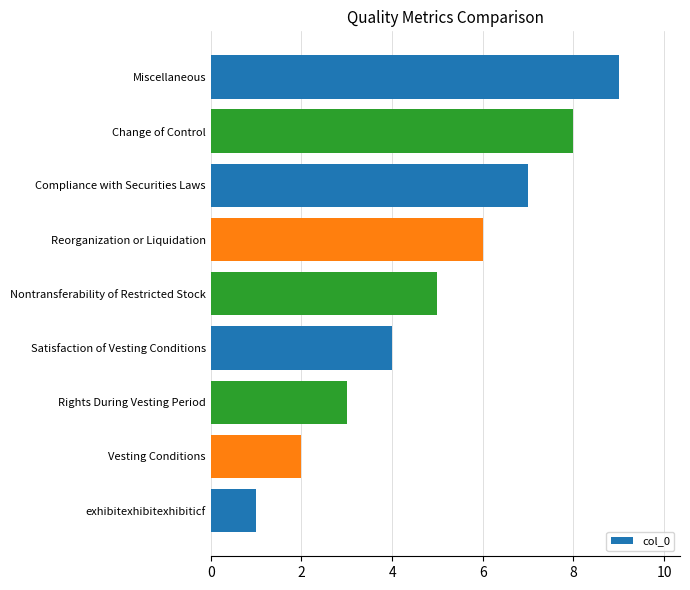

Does the chart contain any negative values?

No